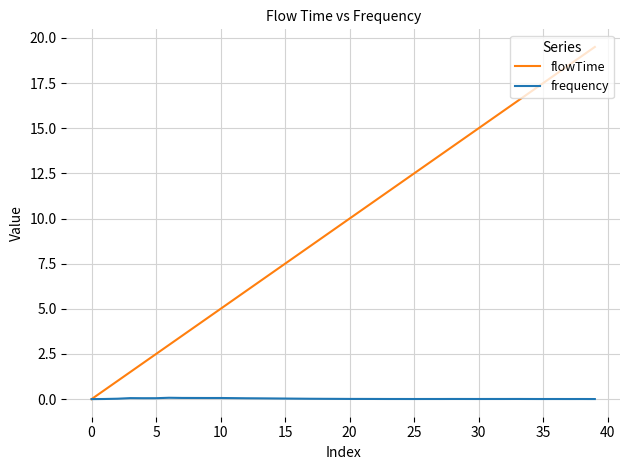

What is the maximum value shown in the chart?

19.5